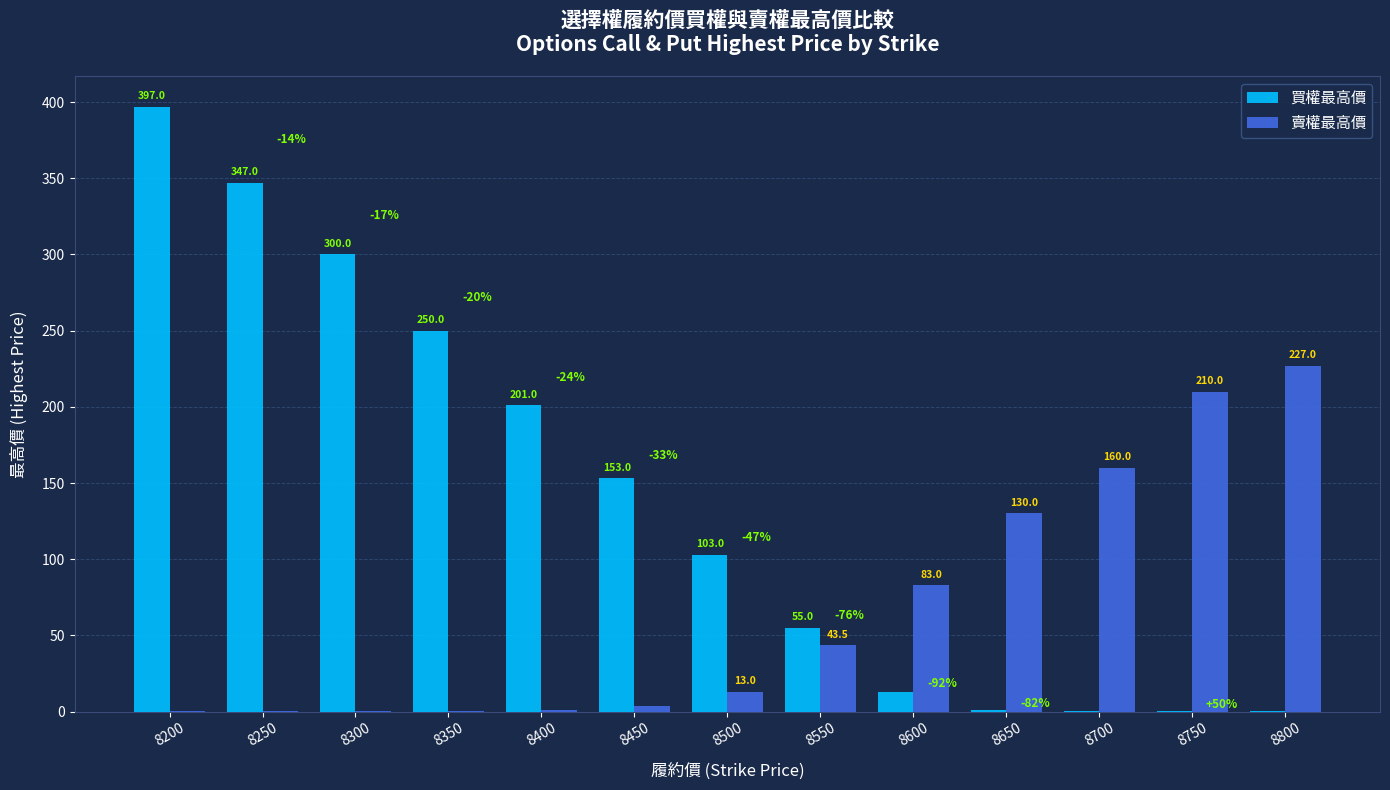

How many groups of bars are there?

13